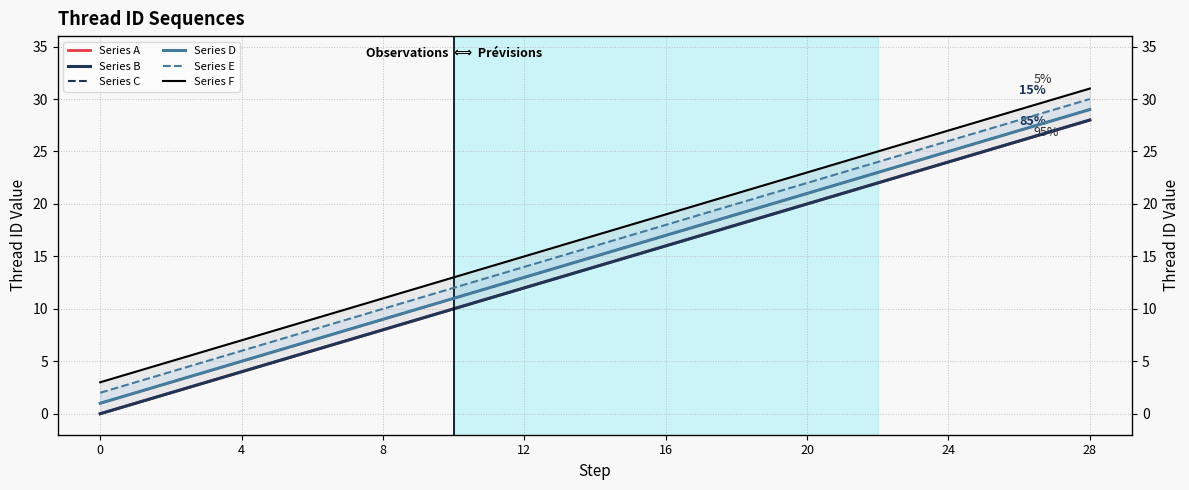

Which series has the widest spread of values?

Series A